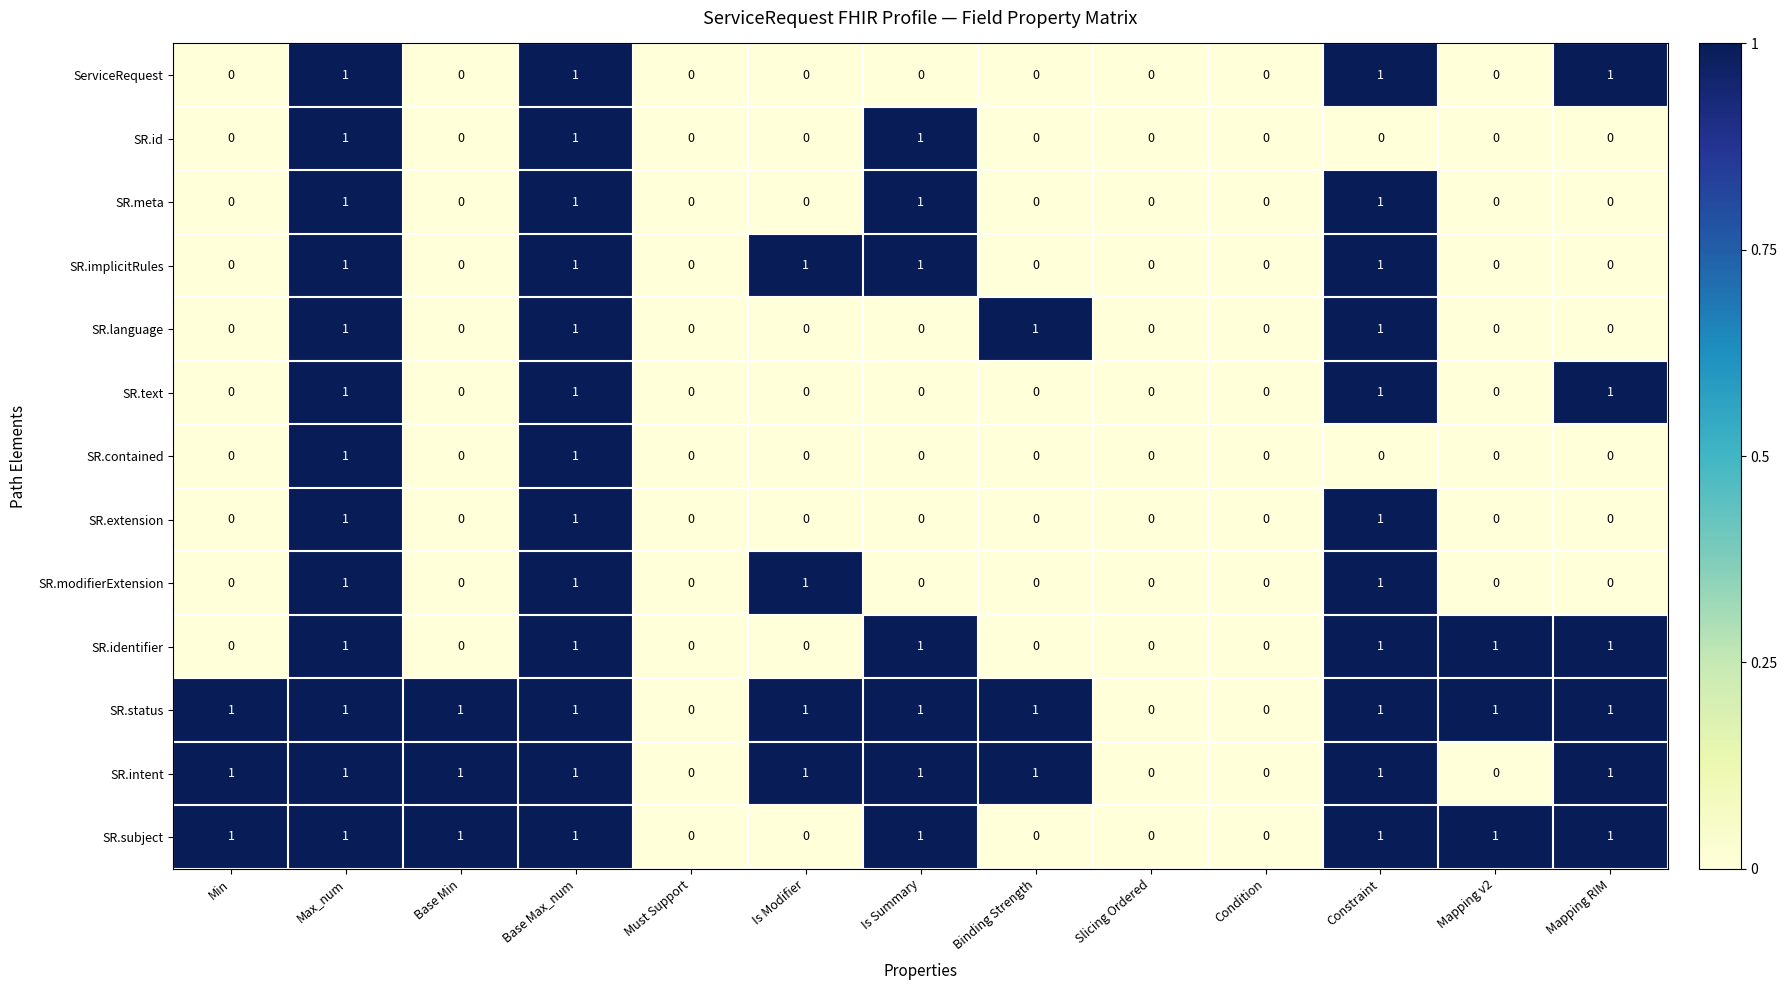

Is it true that SR.status equals 1 at Mapping v2?

True